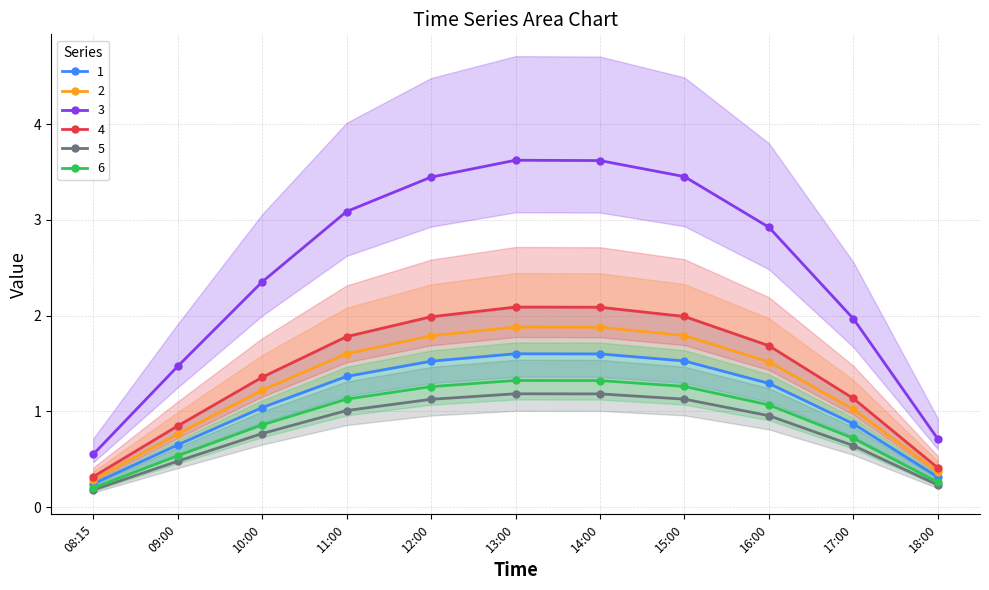

What position from the right is 15:00?

4